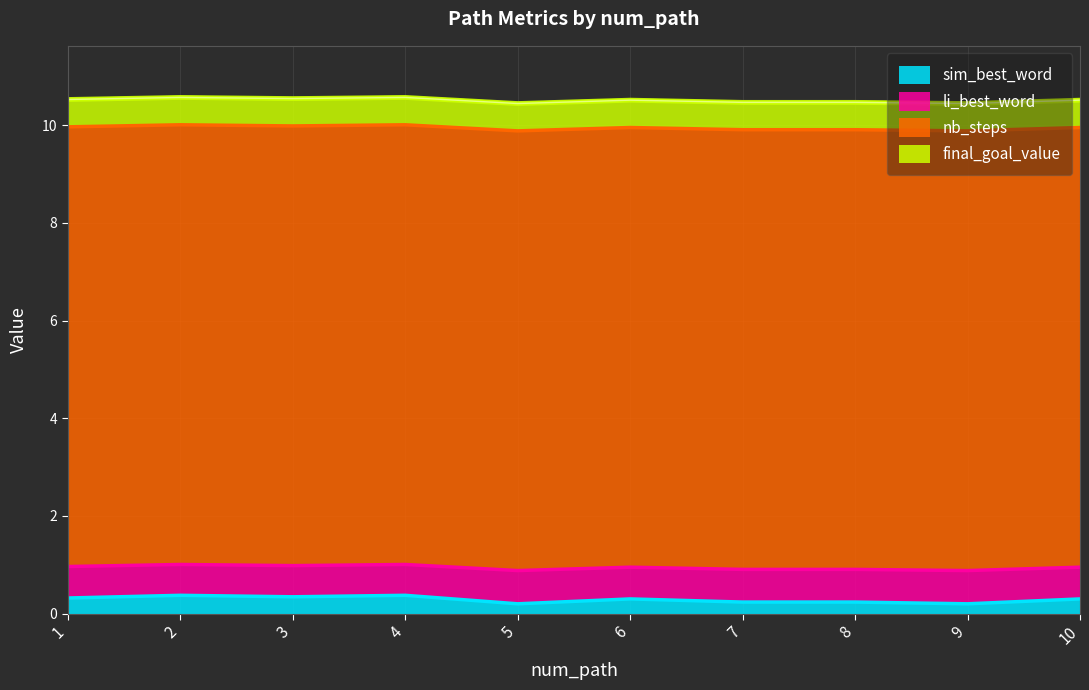

What is the highest value of the sim_best_word series?

0.4